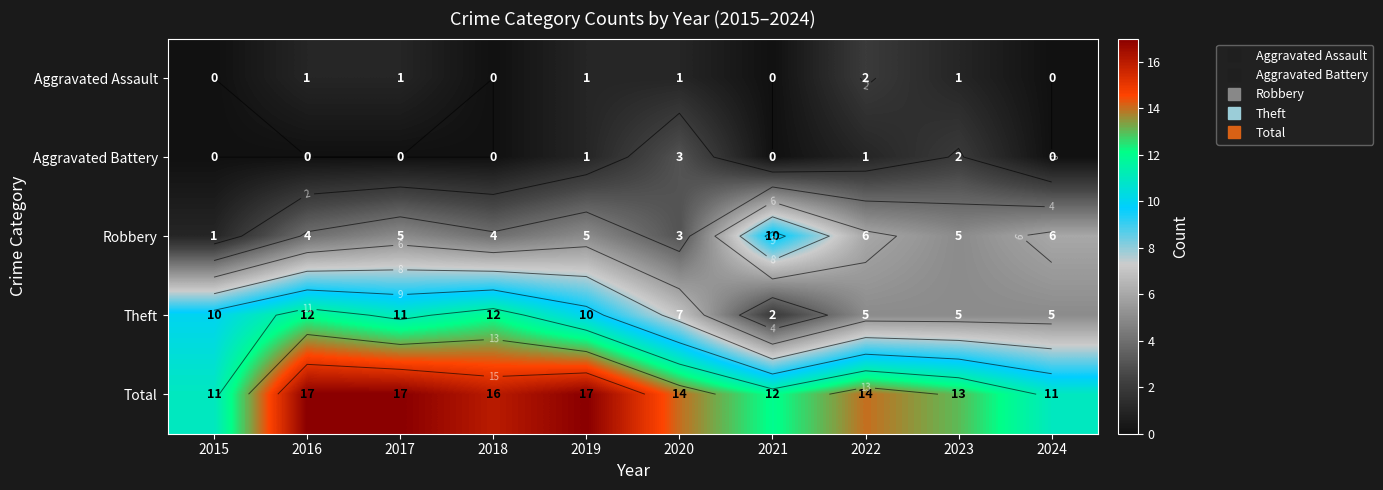

What is the total value across all series at 2017?

34